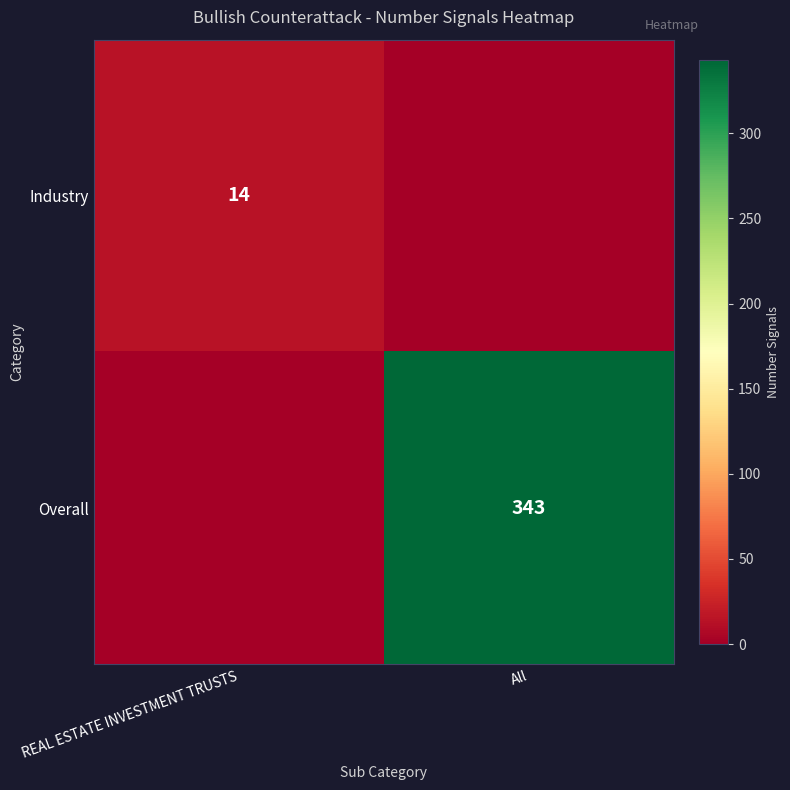

Is the value of Overall at All greater than the value of Industry at REAL ESTATE INVESTMENT TRUSTS?

Yes